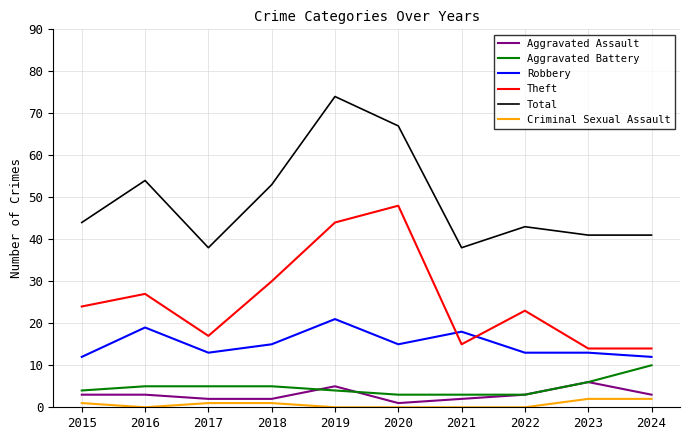

Between 2018 and 2019, which series saw the biggest shift?

Total